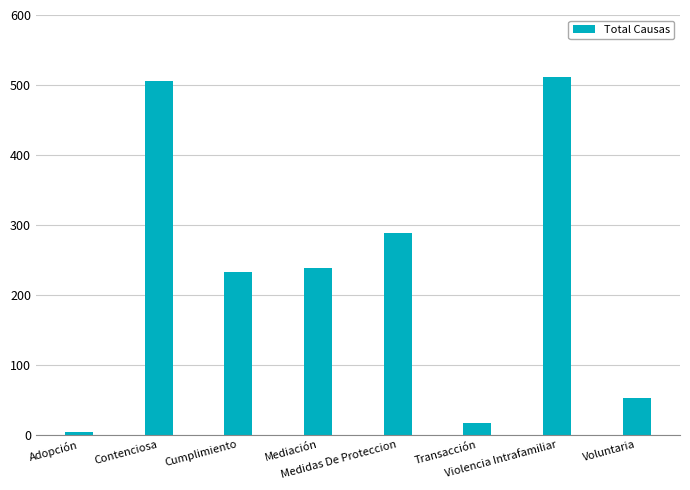

Reading left to right, transcribe all the data shown in this chart.

4	506	233	238	288	17	512	53